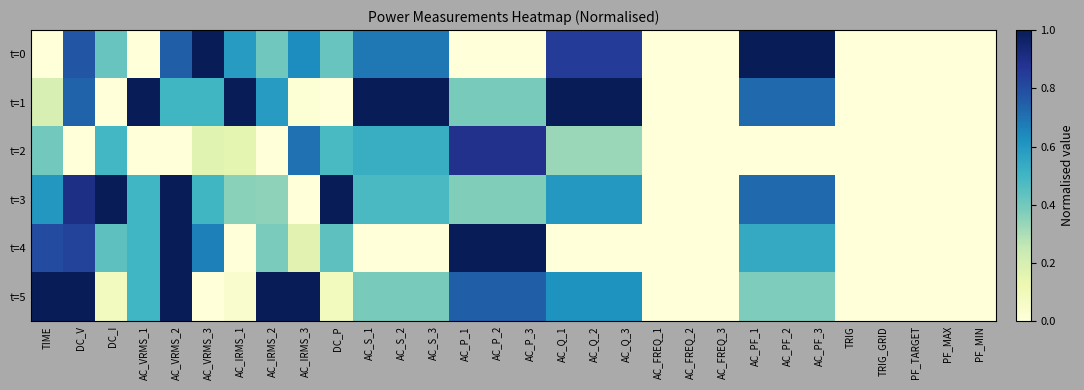

Which has a higher value, AC_VRMS_2 or AC_FREQ_3?

AC_VRMS_2